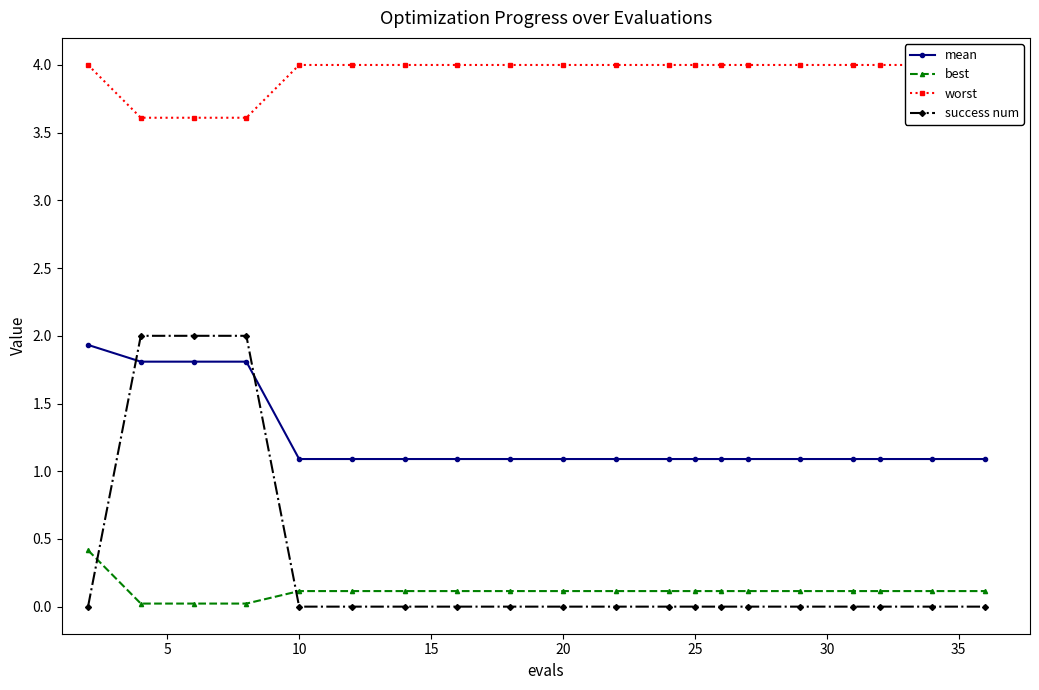

Is this an area chart (filled region under the line)?

No